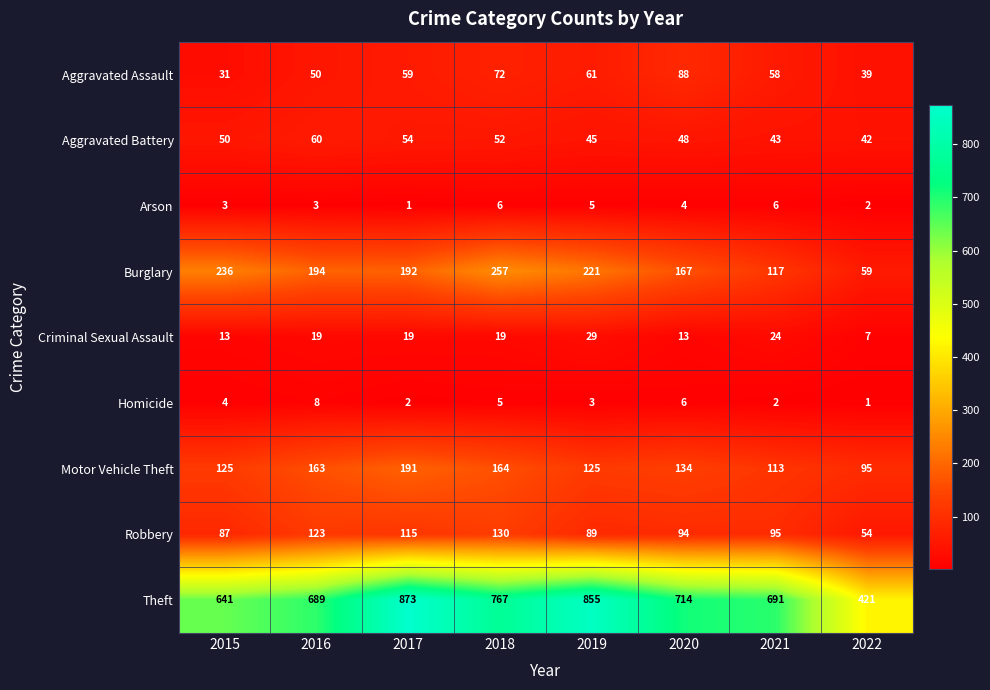

At which label does Motor Vehicle Theft first exceed 134?

2016